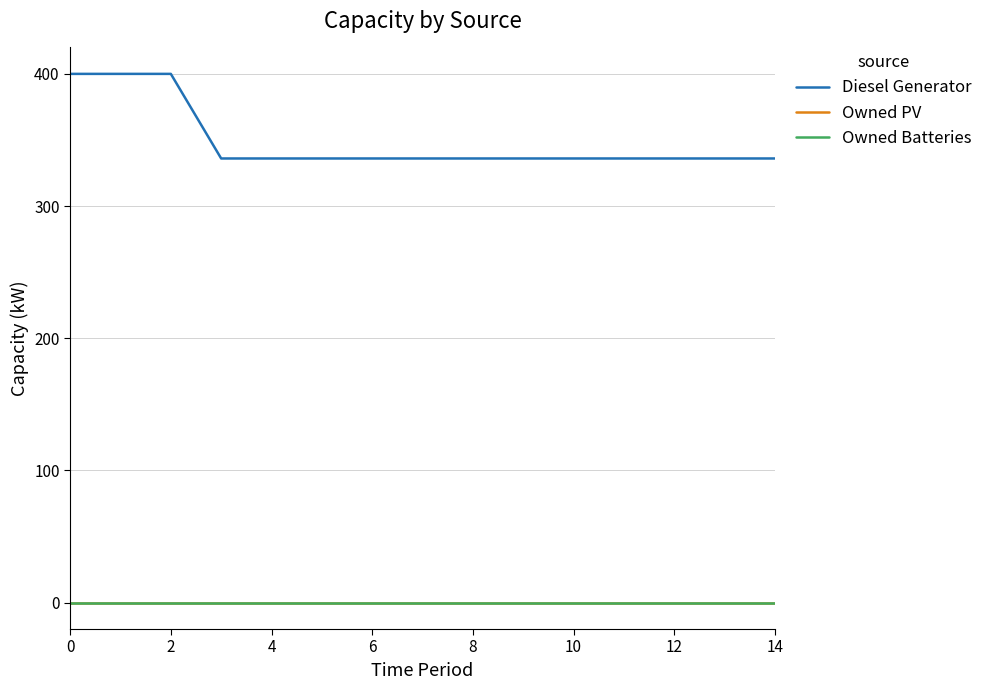

Does the chart have visible grid lines?

Yes